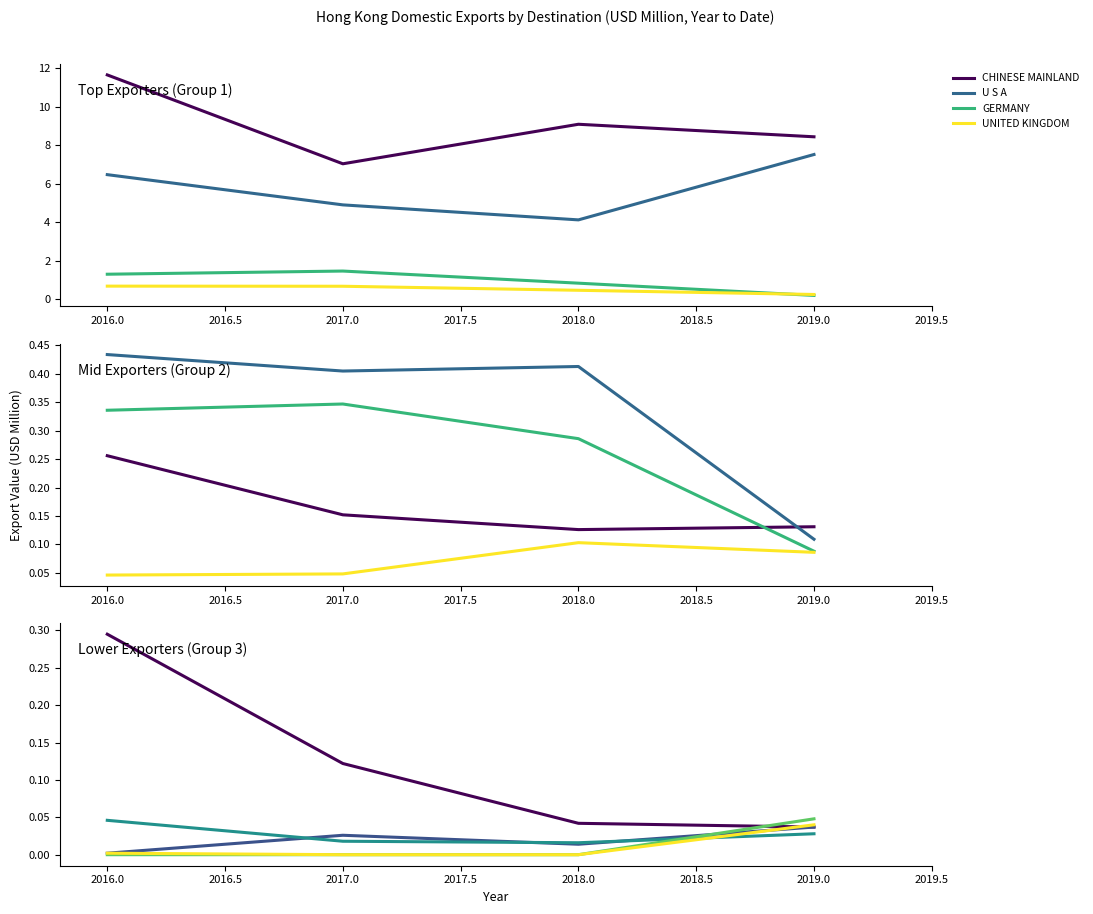

The value of GERMANY at 2017.0 is 1.5. True or false?

True